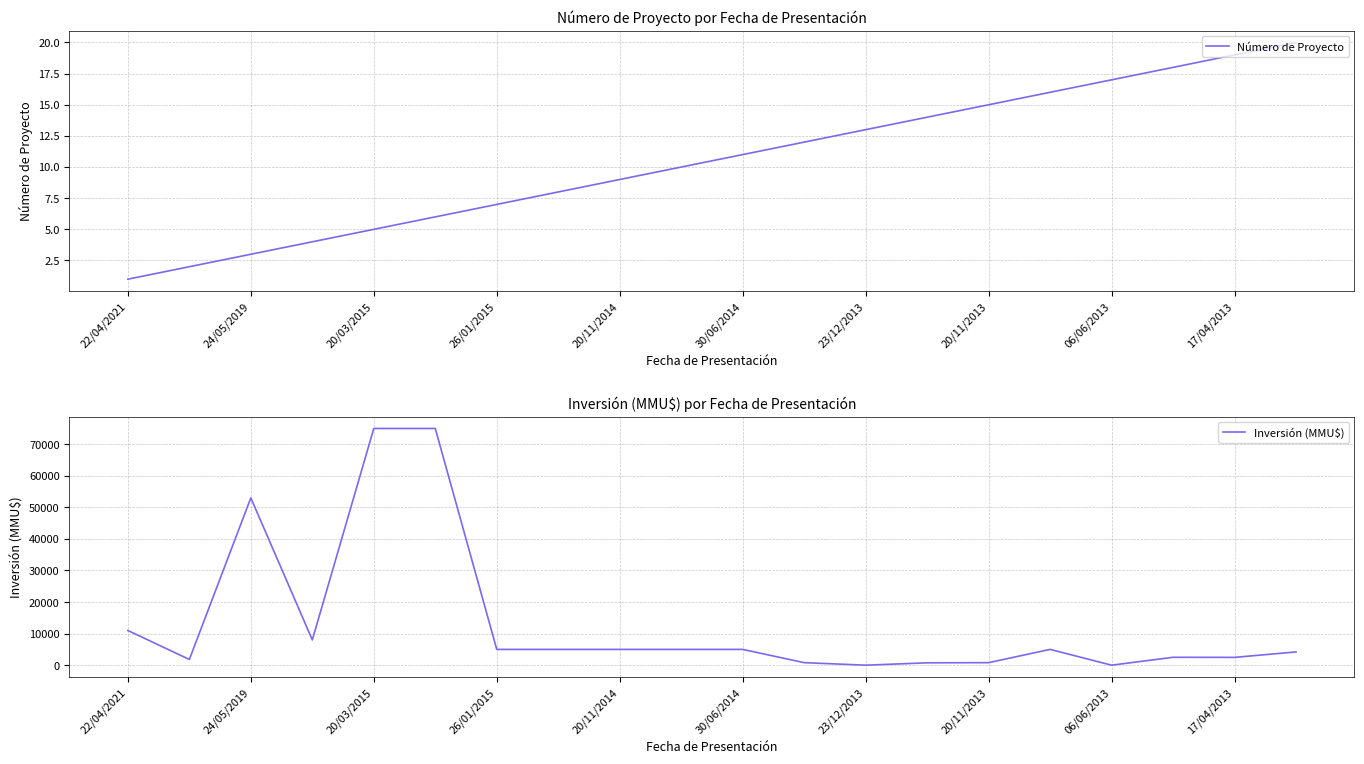

True or false: Número de Proyecto has a value of 14 at 13.

True